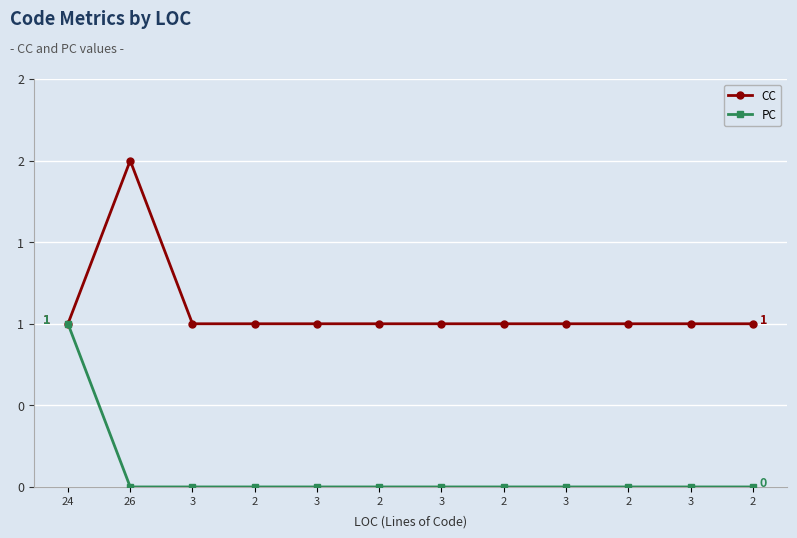

What are all the series names shown in the legend?

CC, PC